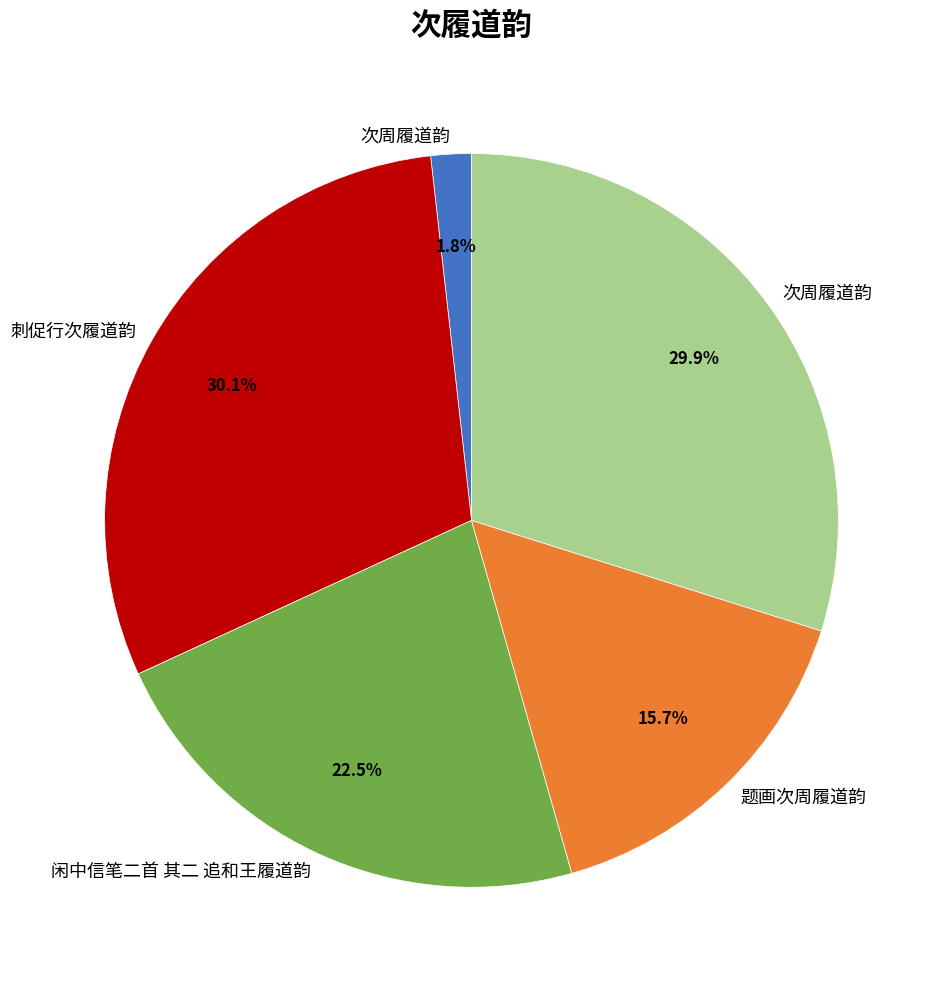

Is there any slice that represents more than half of the pie?

No